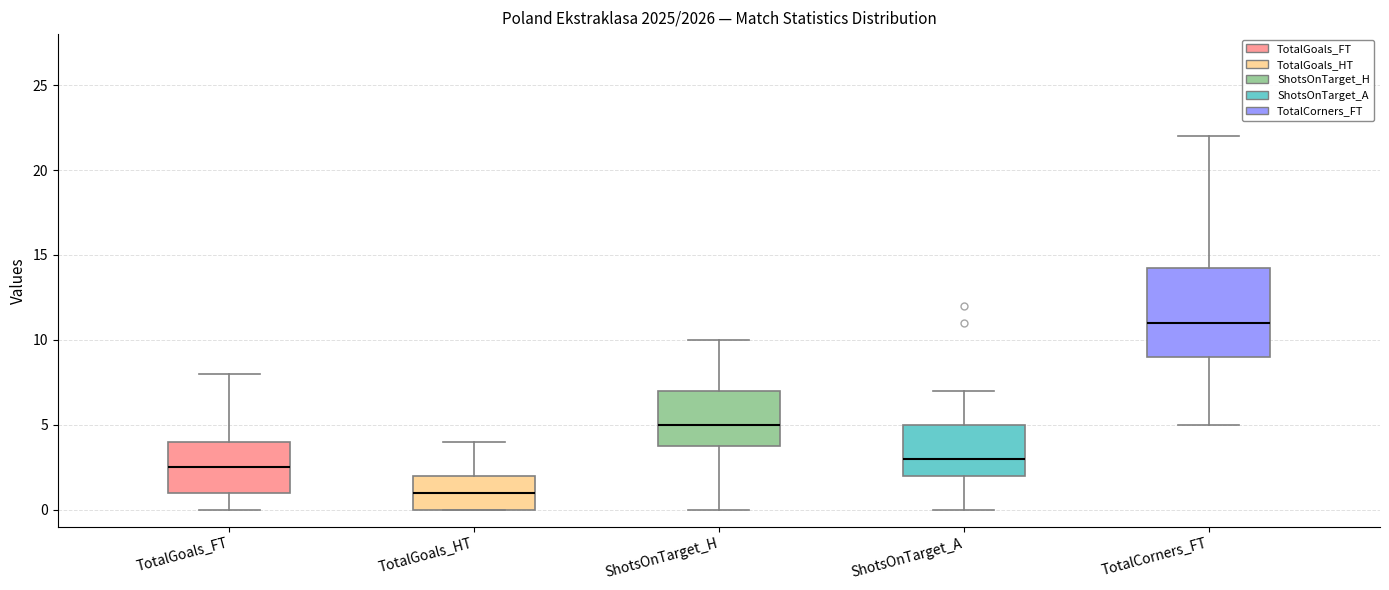

Which box is the tallest, from its lower edge to its upper edge?

TotalCorners_FT